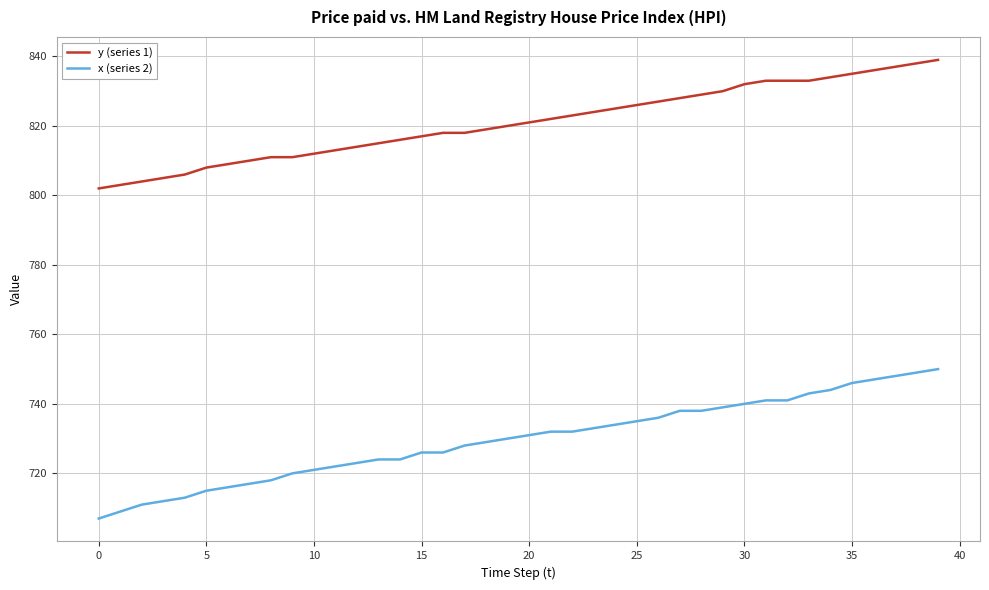

True or false: x (series 2) and y (series 1) cross at least once.

False